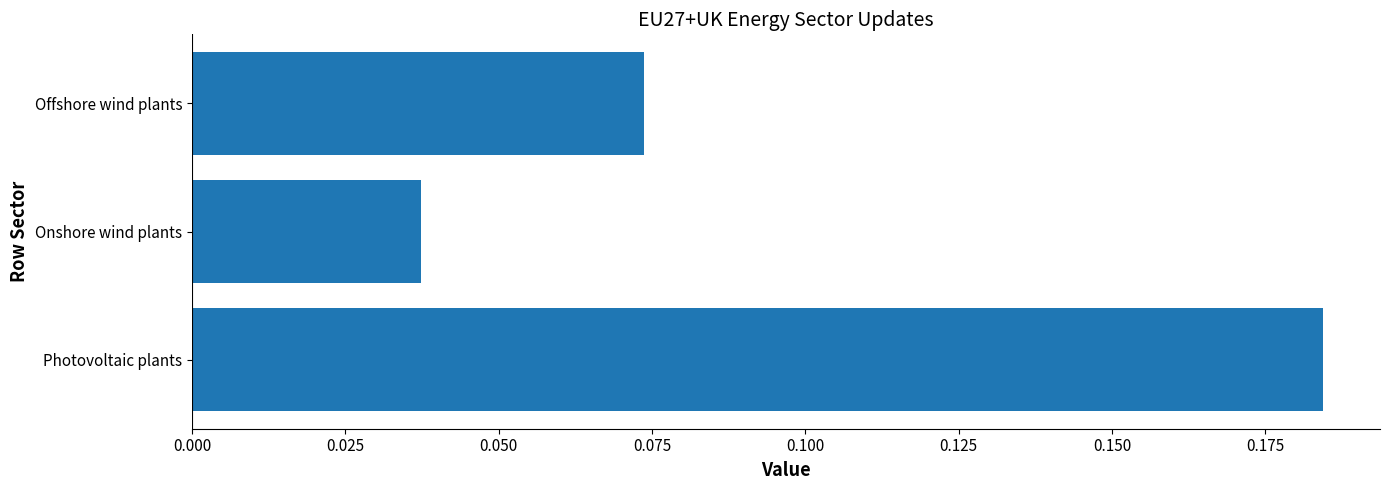

Between Photovoltaic plants and Onshore wind plants, which is larger?

Photovoltaic plants